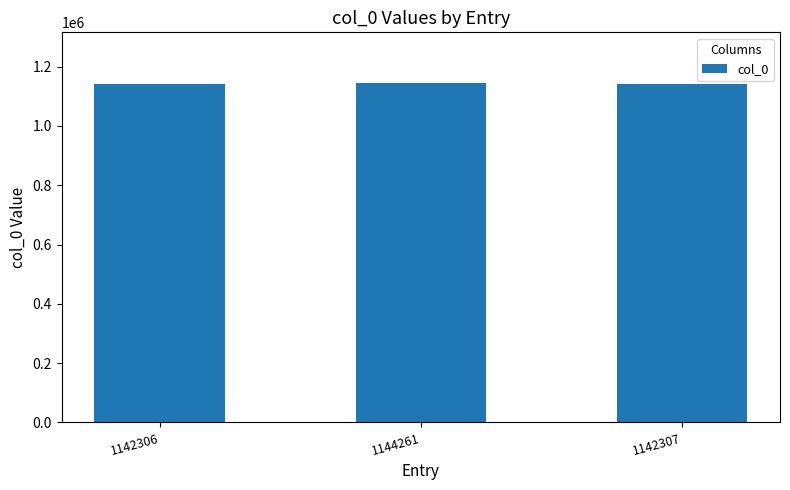

Where is the data nearest to the value 1143283?

1142307